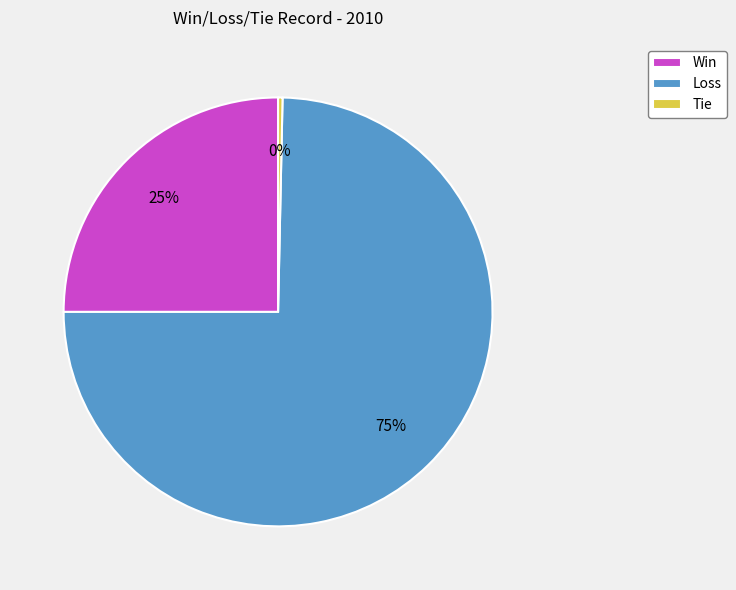

Which has a higher value, Loss or Tie?

Loss